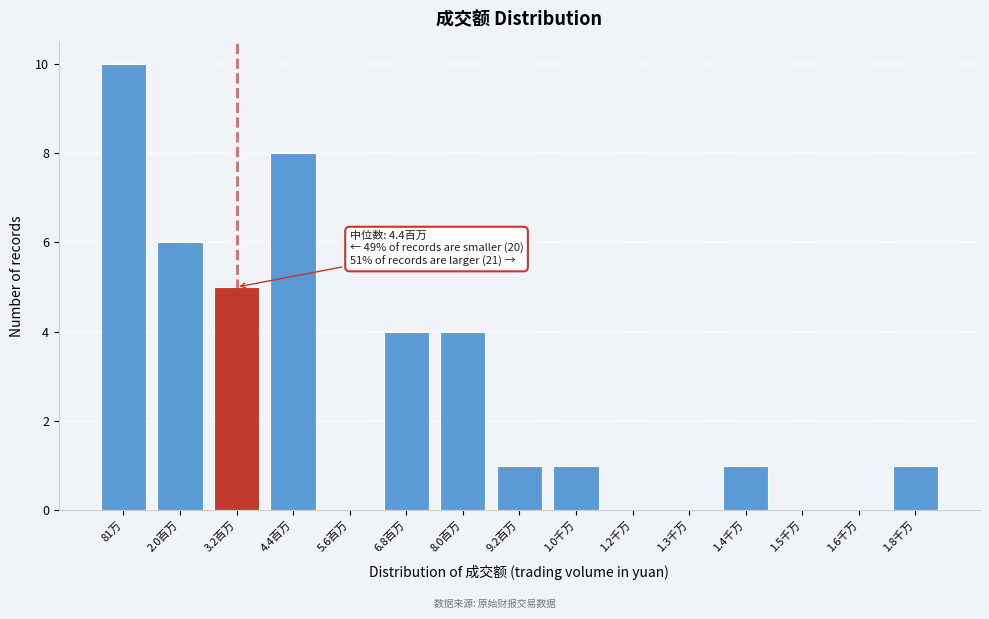

Reading left to right, transcribe all the data shown in this chart.

81万=10	2.0百万=6	3.2百万=5	4.4百万=8	5.6百万=0	6.8百万=4	8.0百万=4	9.2百万=1	1.0千万=1	1.2千万=0	1.3千万=0	1.4千万=1	1.5千万=0	1.6千万=0	1.8千万=1